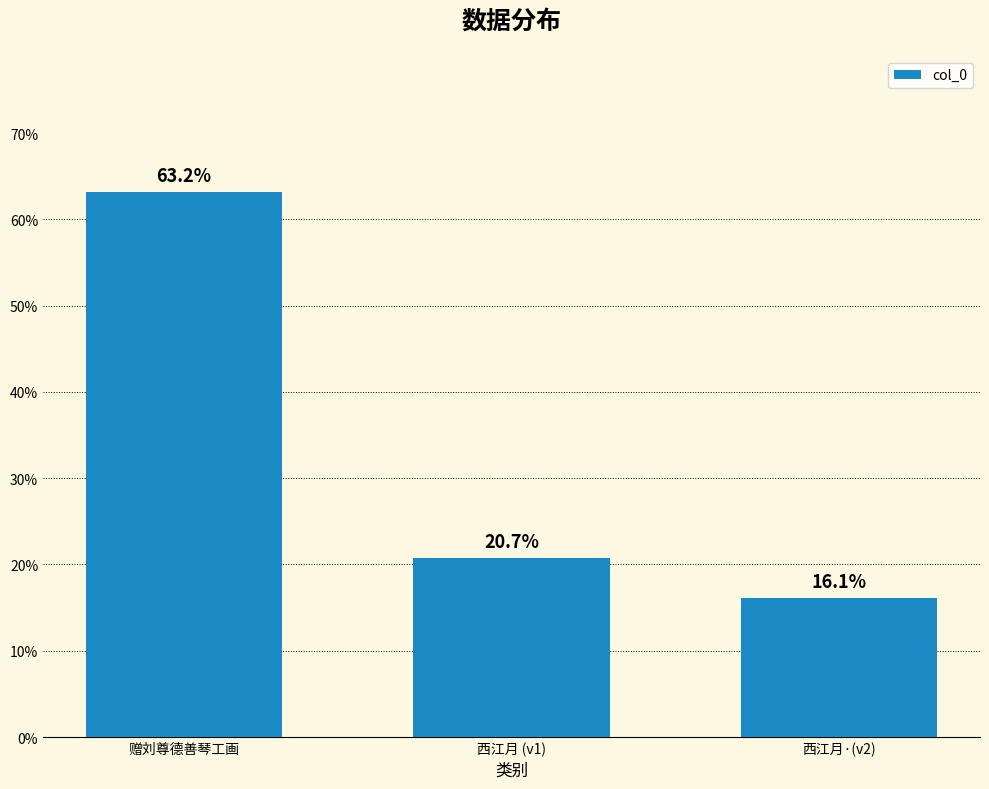

How many bars are there in total?

3